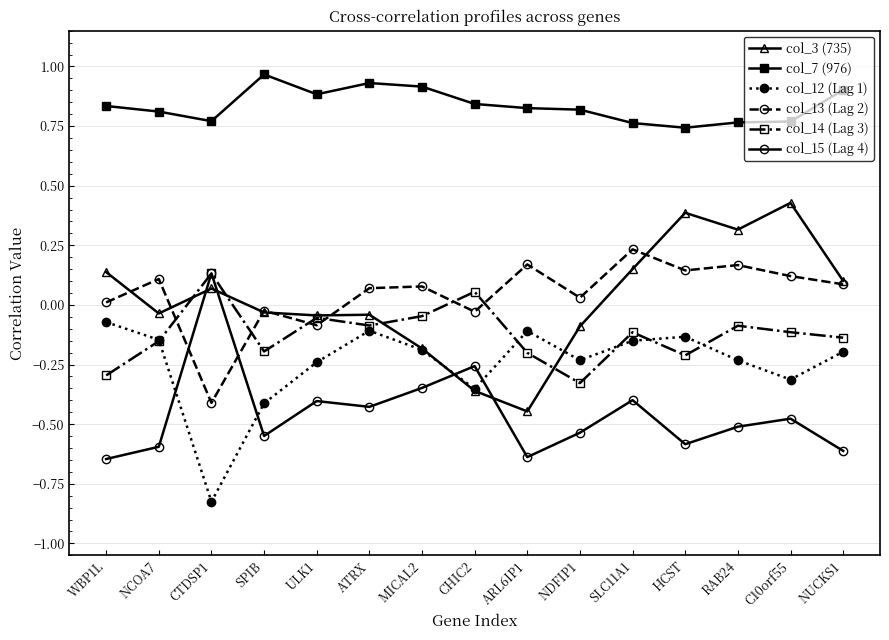

Which series changed the most between ULK1 and ATRX?

col_13 (Lag 2)